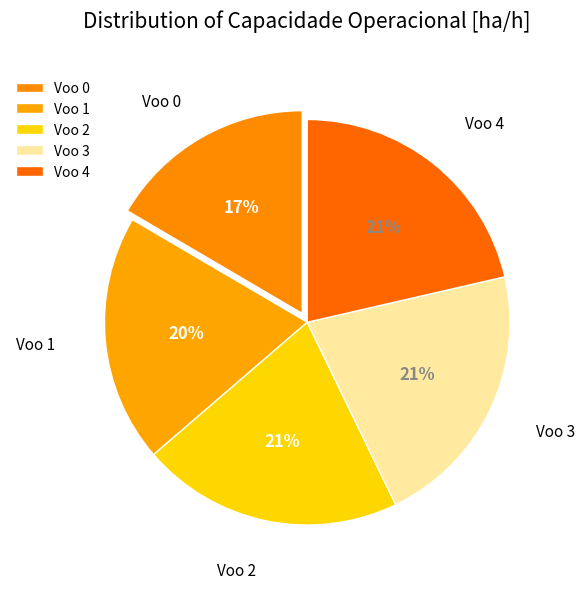

What percentage is NOT represented by Voo 3?

78.6%